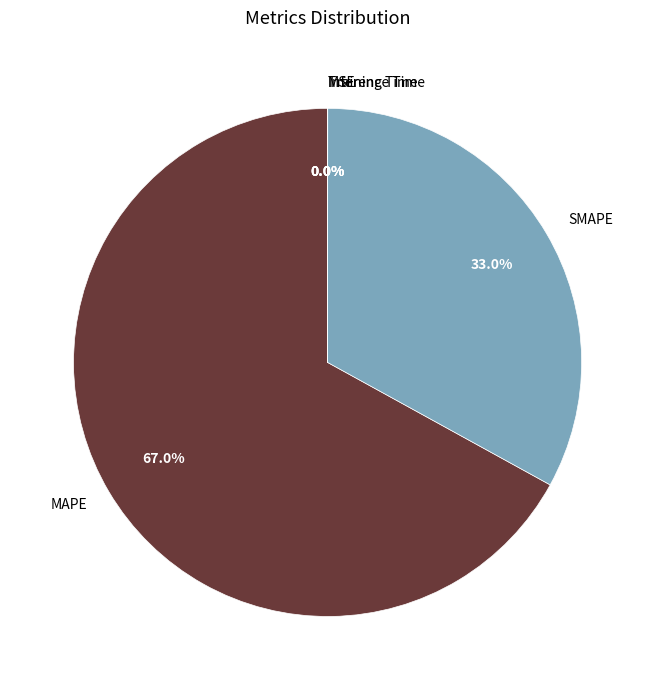

Which category has the biggest portion of the pie?

MAPE